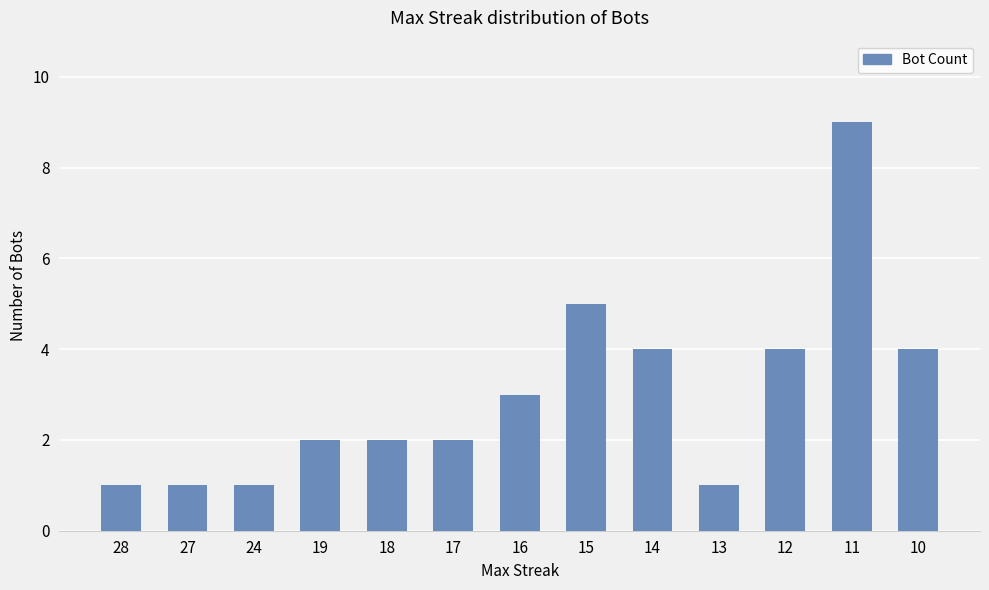

How many categories are shown in the chart?

13